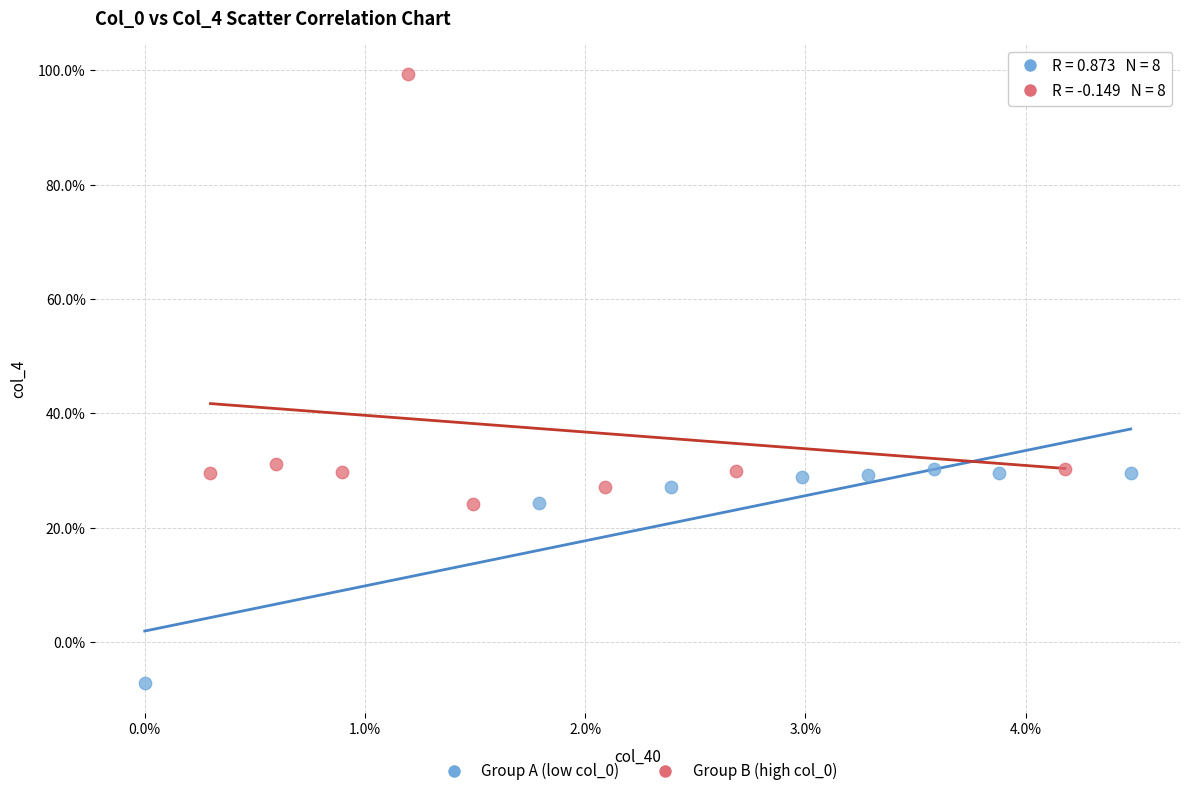

What are all the series names shown in the legend?

Group A (low col_0), Group B (high col_0)